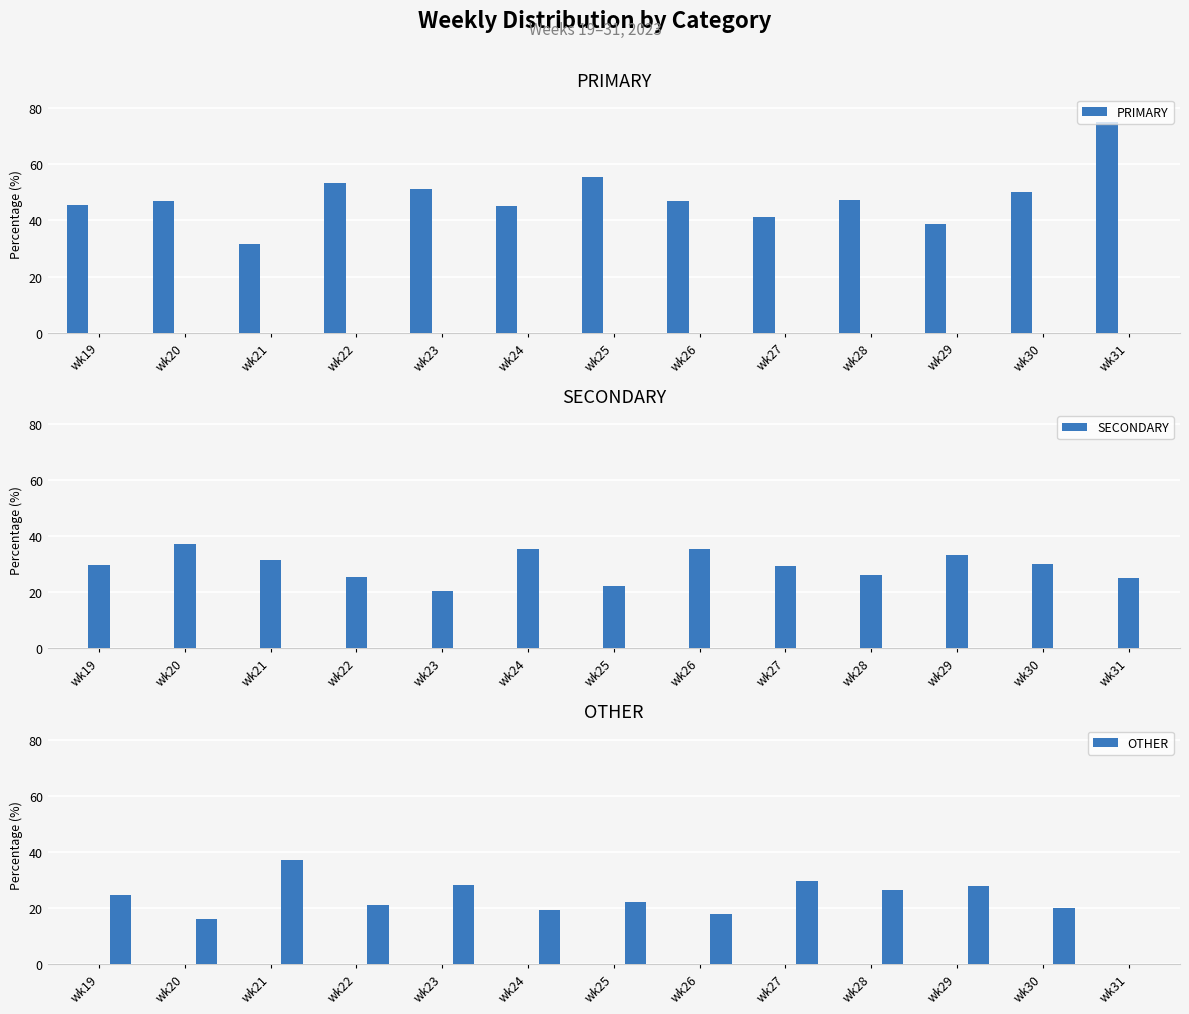

Reading right to left, what are all the values shown in this chart?

PRIMARY: wk31=75.0	wk30=50.0	wk29=38.9	wk28=47.4	wk27=41.2	wk26=47.1	wk25=55.6	wk24=45.2	wk23=51.3	wk22=53.5	wk21=31.5	wk20=46.8	wk19=45.5
SECONDARY: wk31=25.0	wk30=30.0	wk29=33.3	wk28=26.3	wk27=29.4	wk26=35.3	wk25=22.2	wk24=35.5	wk23=20.5	wk22=25.6	wk21=31.5	wk20=37.1	wk19=29.9
OTHER: wk31=0.0	wk30=20.0	wk29=27.8	wk28=26.3	wk27=29.4	wk26=17.6	wk25=22.2	wk24=19.4	wk23=28.2	wk22=20.9	wk21=37.0	wk20=16.1	wk19=24.7